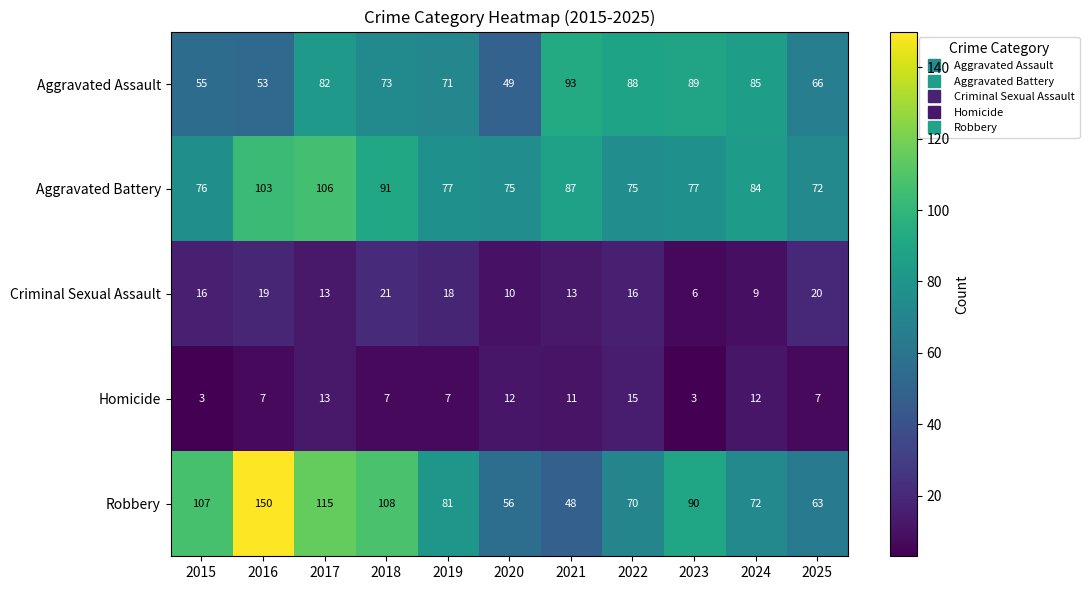

Rank the series at 2019 from lowest to highest value.

Homicide, Criminal Sexual Assault, Aggravated Assault, Aggravated Battery, Robbery